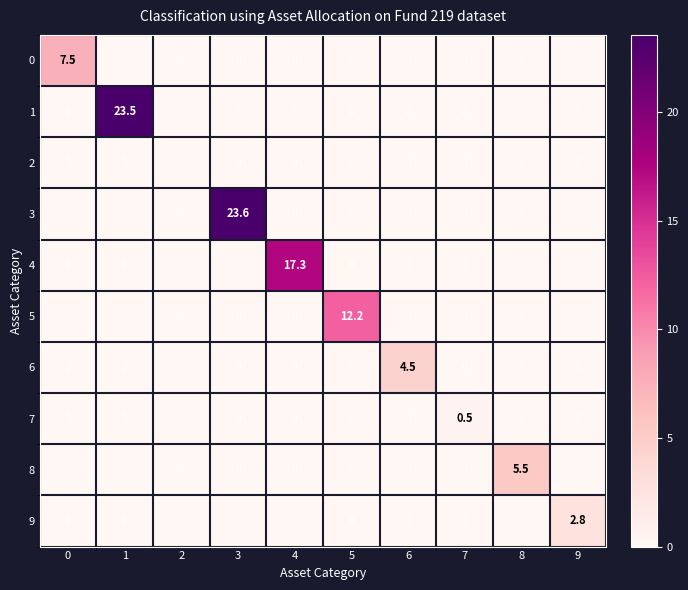

What is the greatest value displayed?

23.6